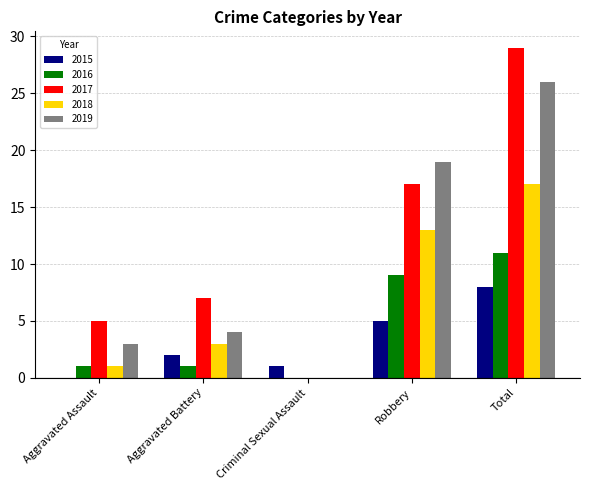

At which category is the sum across all series the highest?

Total